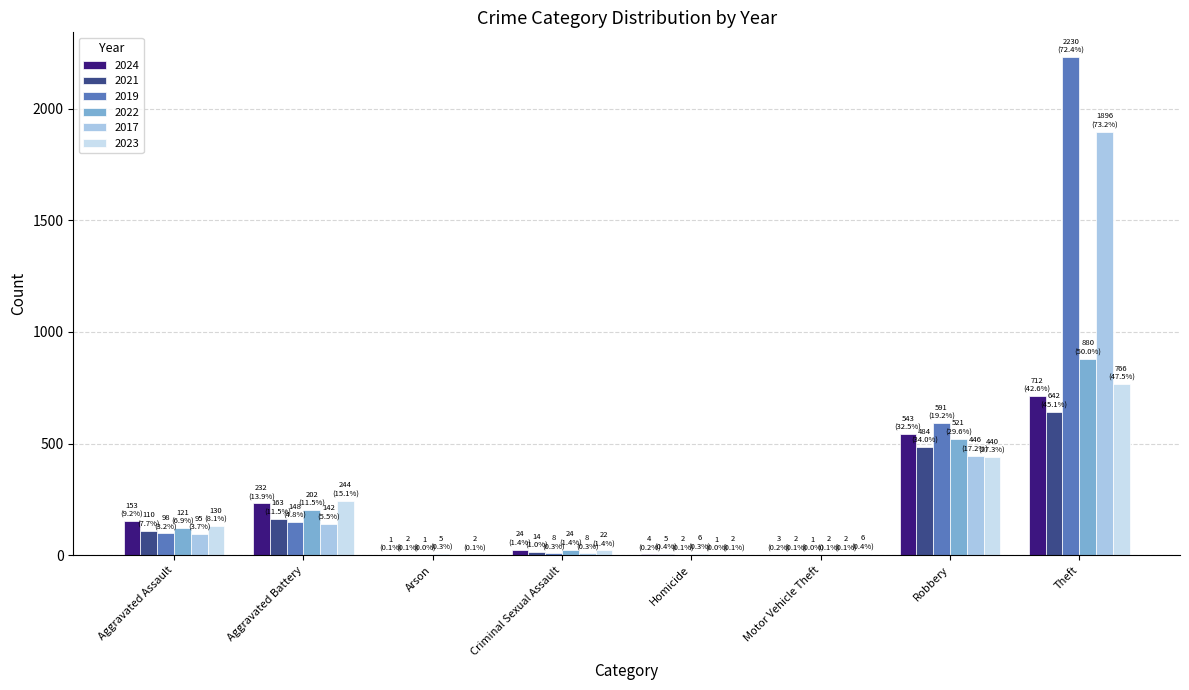

What is the sum of the 2024 values at Criminal Sexual Assault and Aggravated Battery?

256